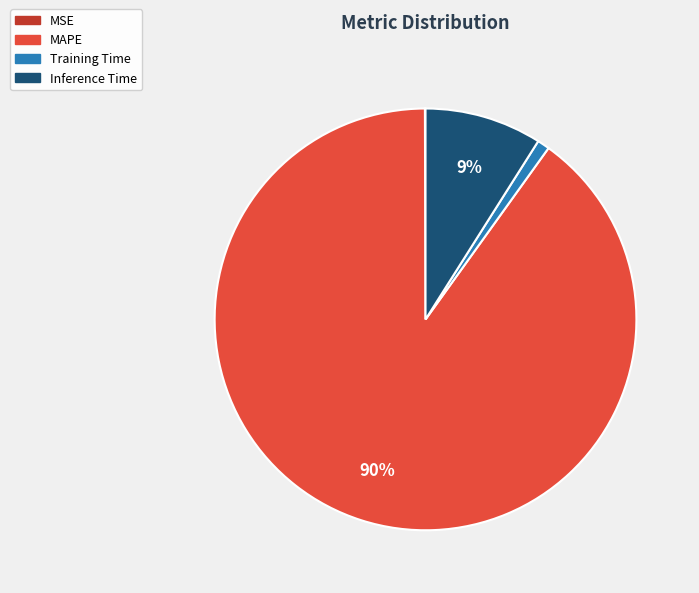

Is there a majority slice in this chart?

Yes